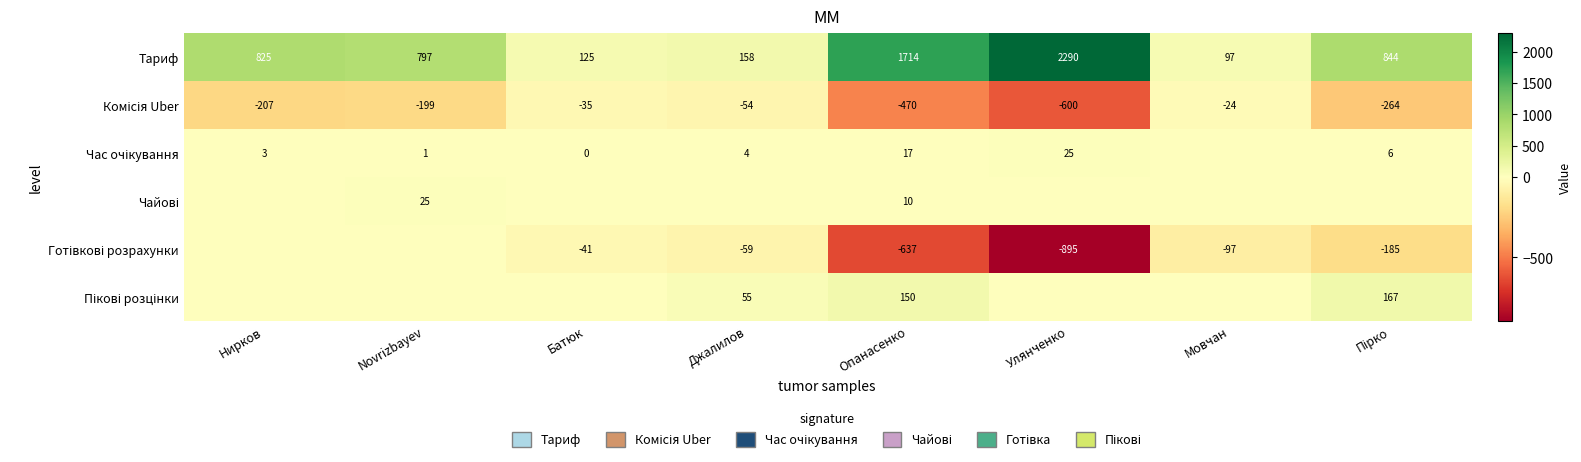

The Тариф series shows 81 at Джалилов. True or false?

False